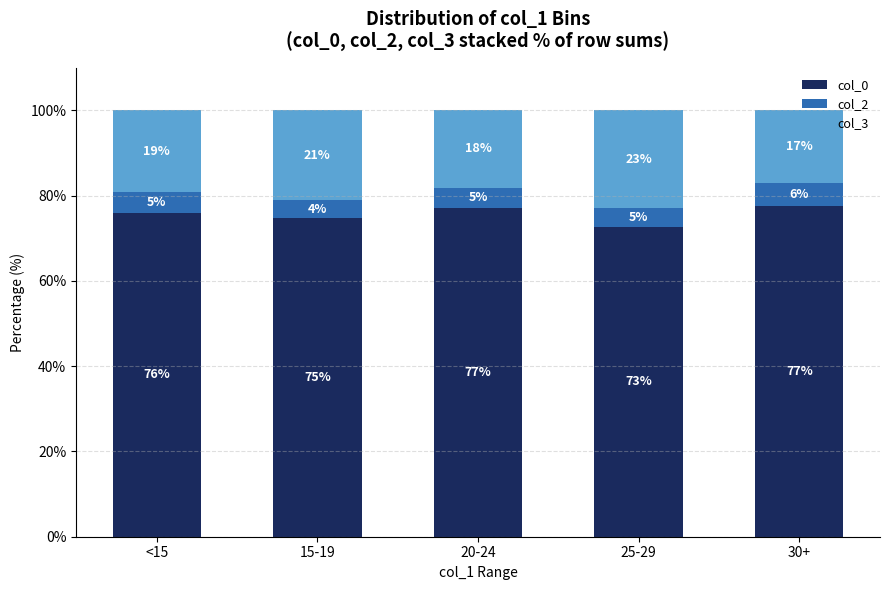

Does the chart contain any negative values?

No